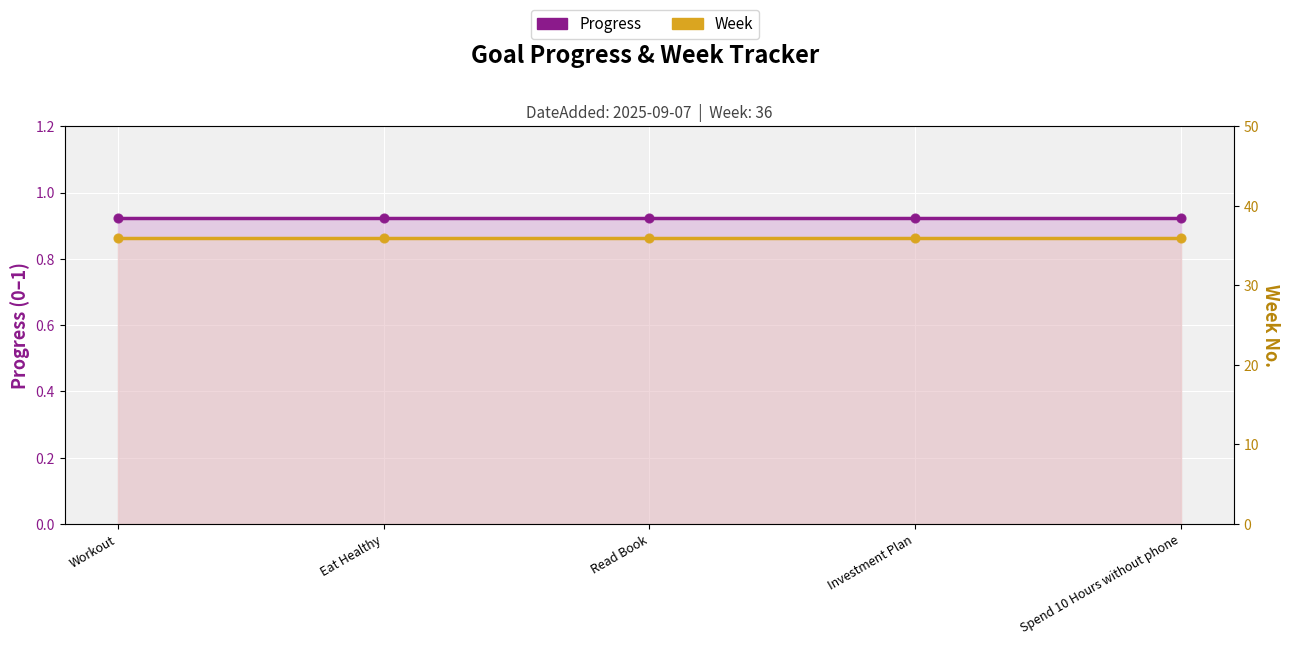

Which series contains the highest Y value?

Week